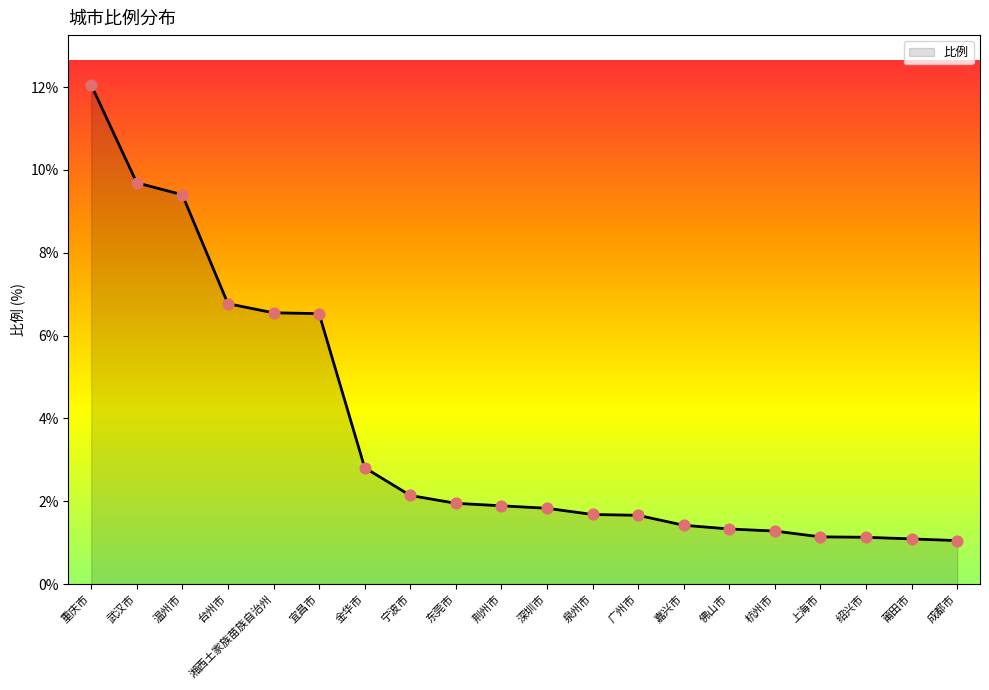

What is the ratio of the value at 绍兴市 to the value at 武汉市?

0.1